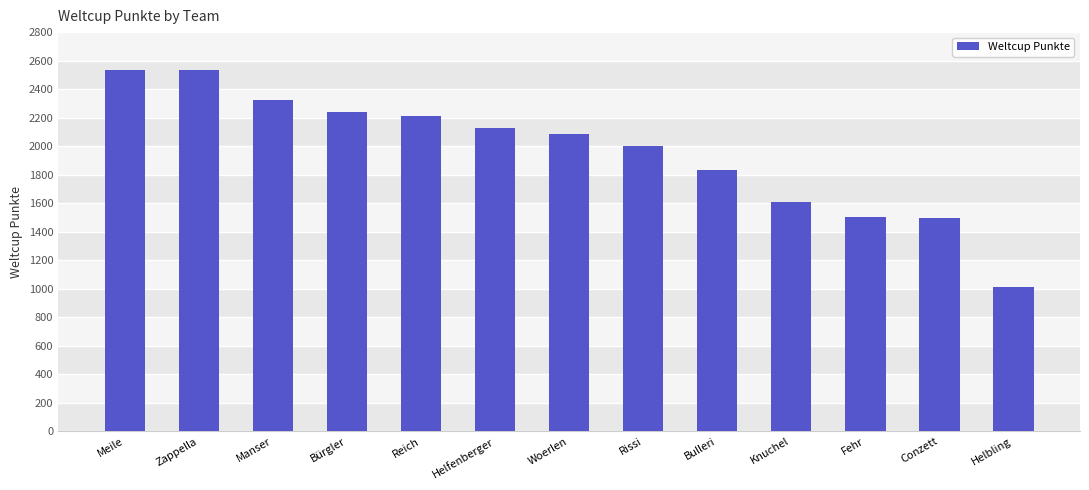

How many bars are there in total?

13